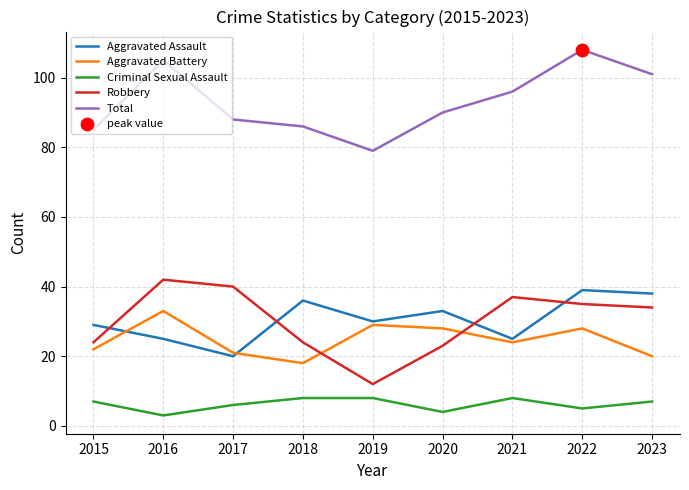

Is the value of Robbery at 2020 greater than the value of Criminal Sexual Assault at 2019?

Yes